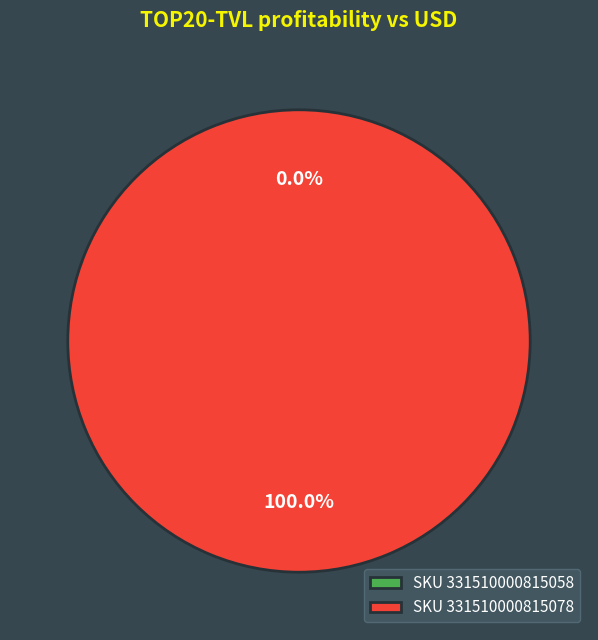

Does 331510000815078 represent more than half of the total?

Yes